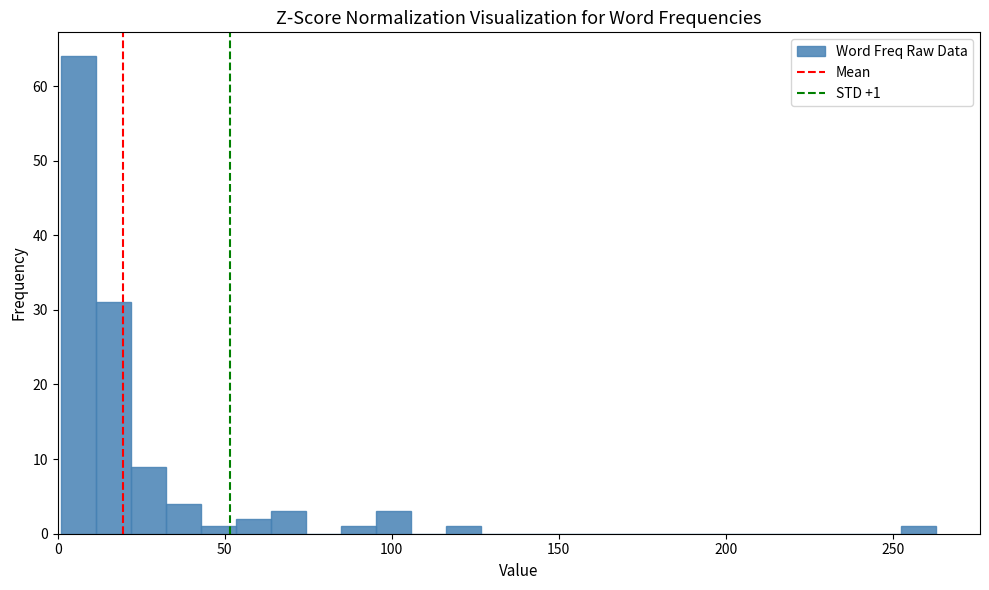

Around what value on the x-axis is the tallest bar? Give the approximate position of its centre, as read against the axis.

5